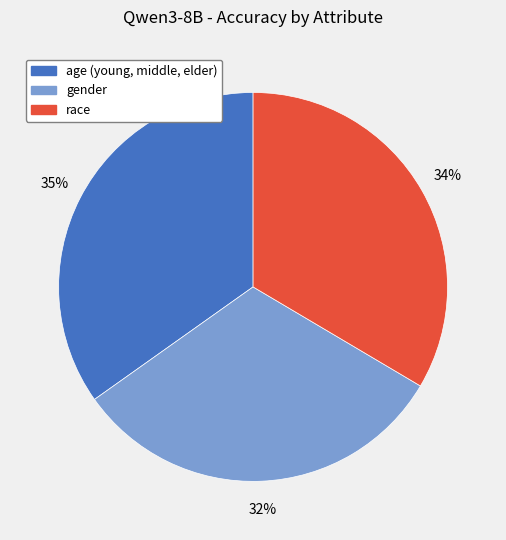

True or false: gender accounts for 32% of the total.

True